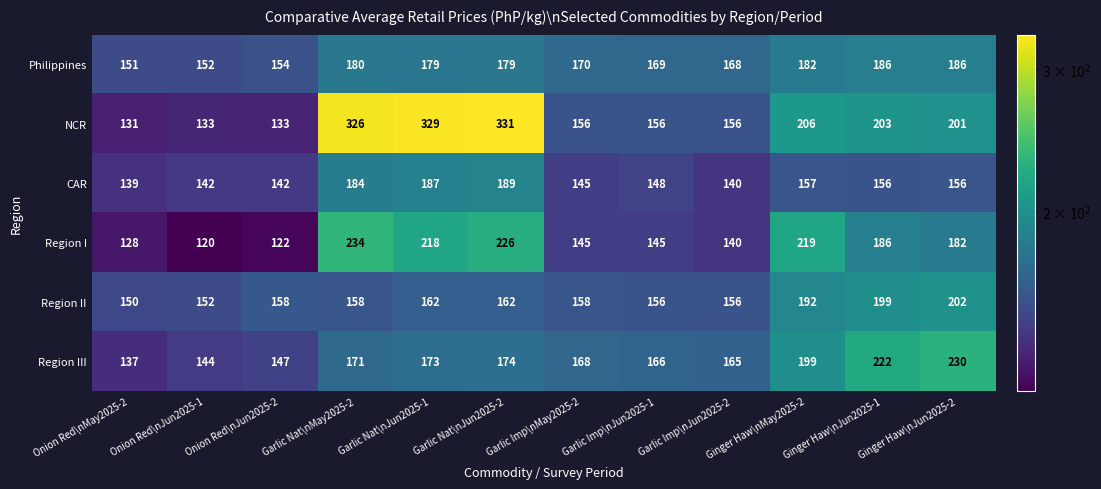

The value of CAR at Onion Red\nJun2025-1 is 142. True or false?

True